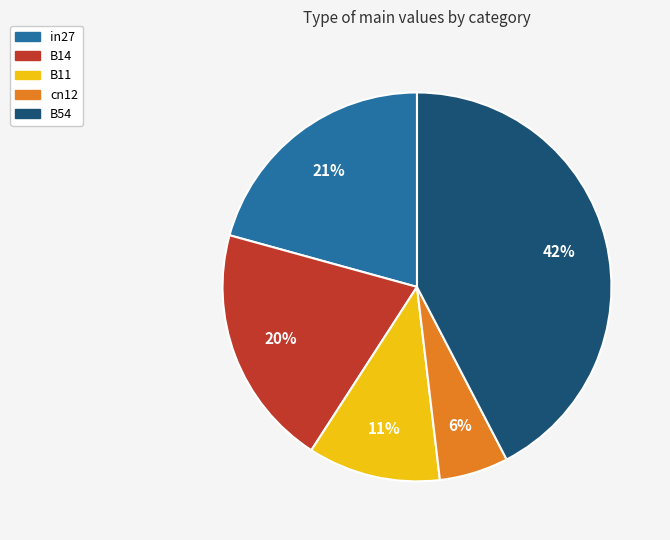

How many slices are in this pie chart?

5